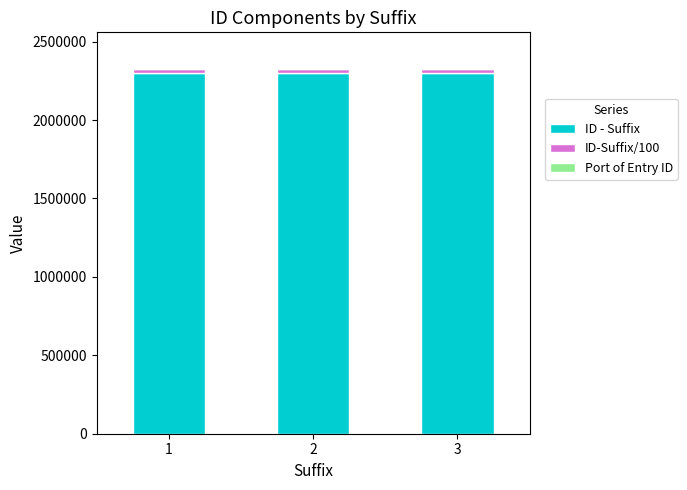

The value of ID - Suffix at 3 is 2300400. True or false?

True